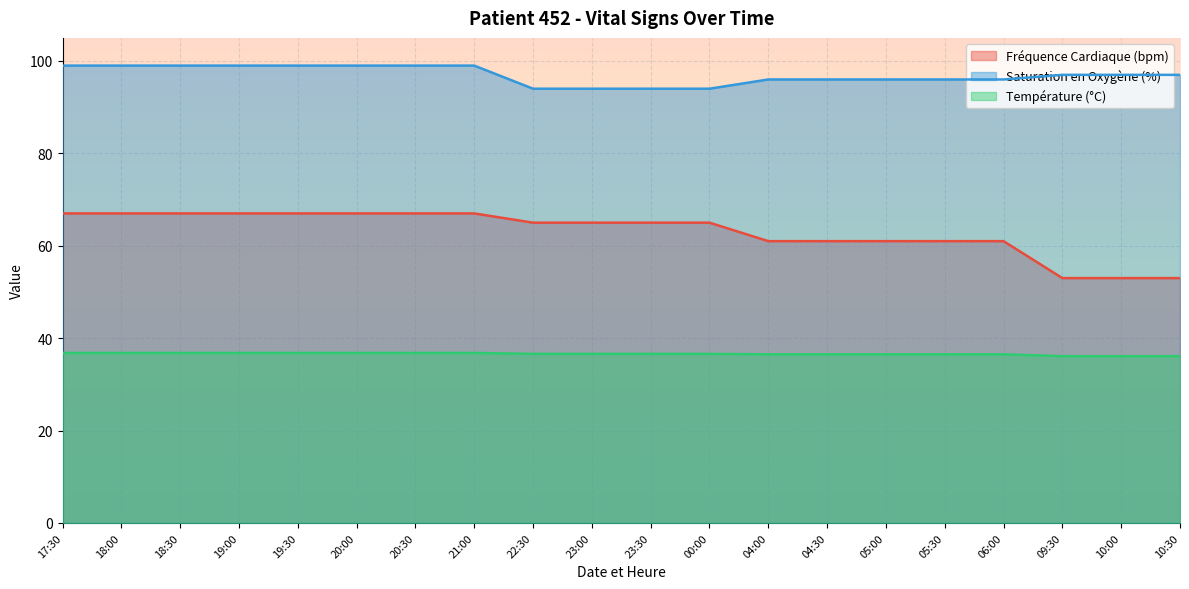

Rank the categories by Température (°C) value from lowest to highest.

09:30, 10:00, 10:30, 04:00, 04:30, 05:00, 05:30, 06:00, 22:30, 23:00, 23:30, 00:00, 17:30, 18:00, 18:30, 19:00, 19:30, 20:00, 20:30, 21:00